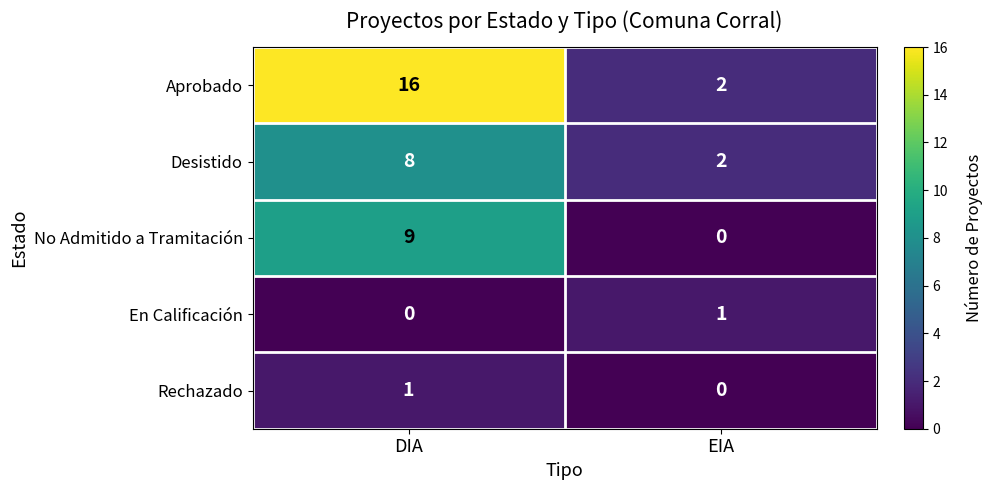

At which label is Rechazado closest to 0?

EIA